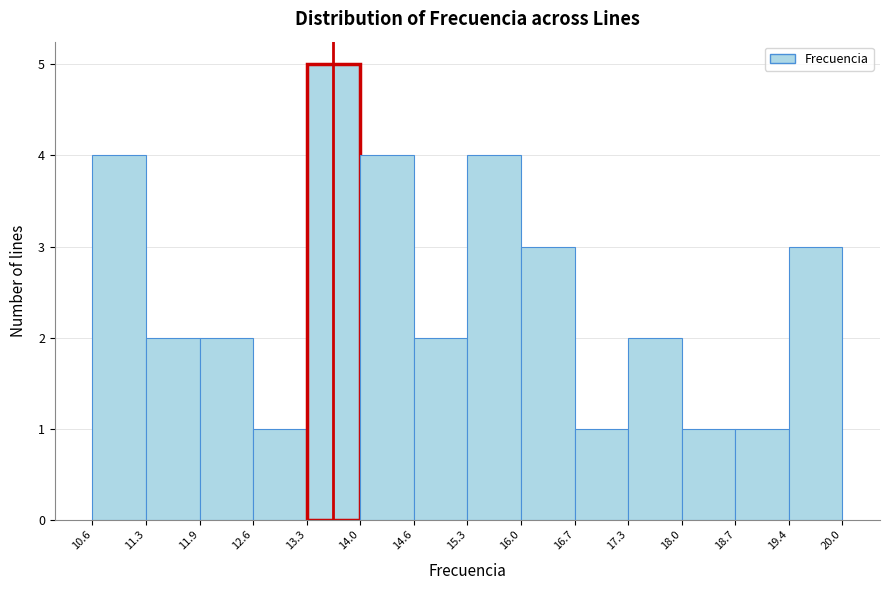

Reading left to right, transcribe this chart: for each bar, give the range it covers on the x-axis and its height. The values are not printed on the chart, so give them approximately, as read against the axis.

10.6 to 11.3: 4
11.3 to 11.9: 2
11.9 to 12.6: 2
12.6 to 13.3: 1
13.3 to 14.0: 5
14.0 to 14.6: 4
14.6 to 15.3: 2
15.3 to 16.0: 4
16.0 to 16.7: 3
16.7 to 17.3: 1
17.3 to 18.0: 2
18.0 to 18.7: 1
18.7 to 19.4: 1
19.4 to 20.0: 3